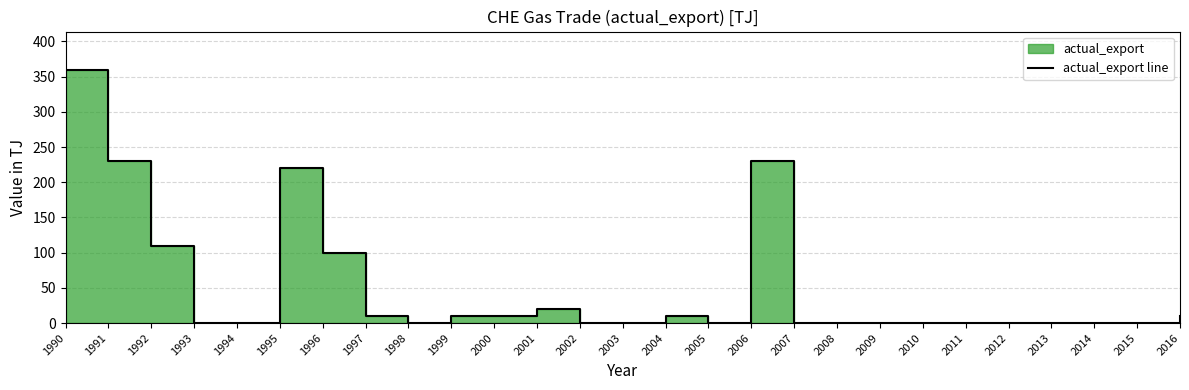

What is the sum of the values at 2010 and 1991?

230